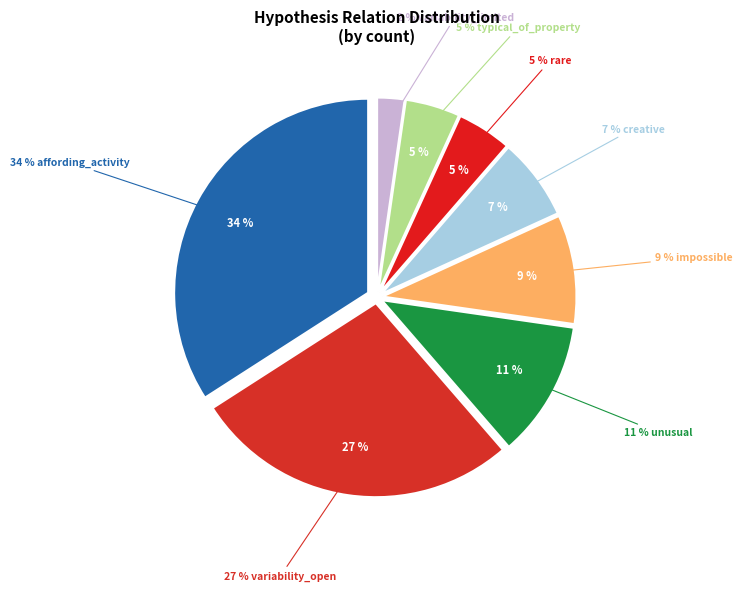

Which category has the biggest portion of the pie?

affording_activity